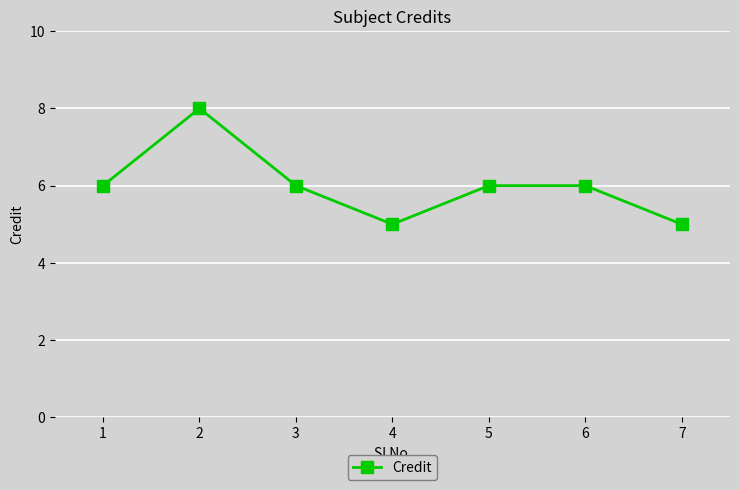

What is the change in value from 2 to 7?

-3